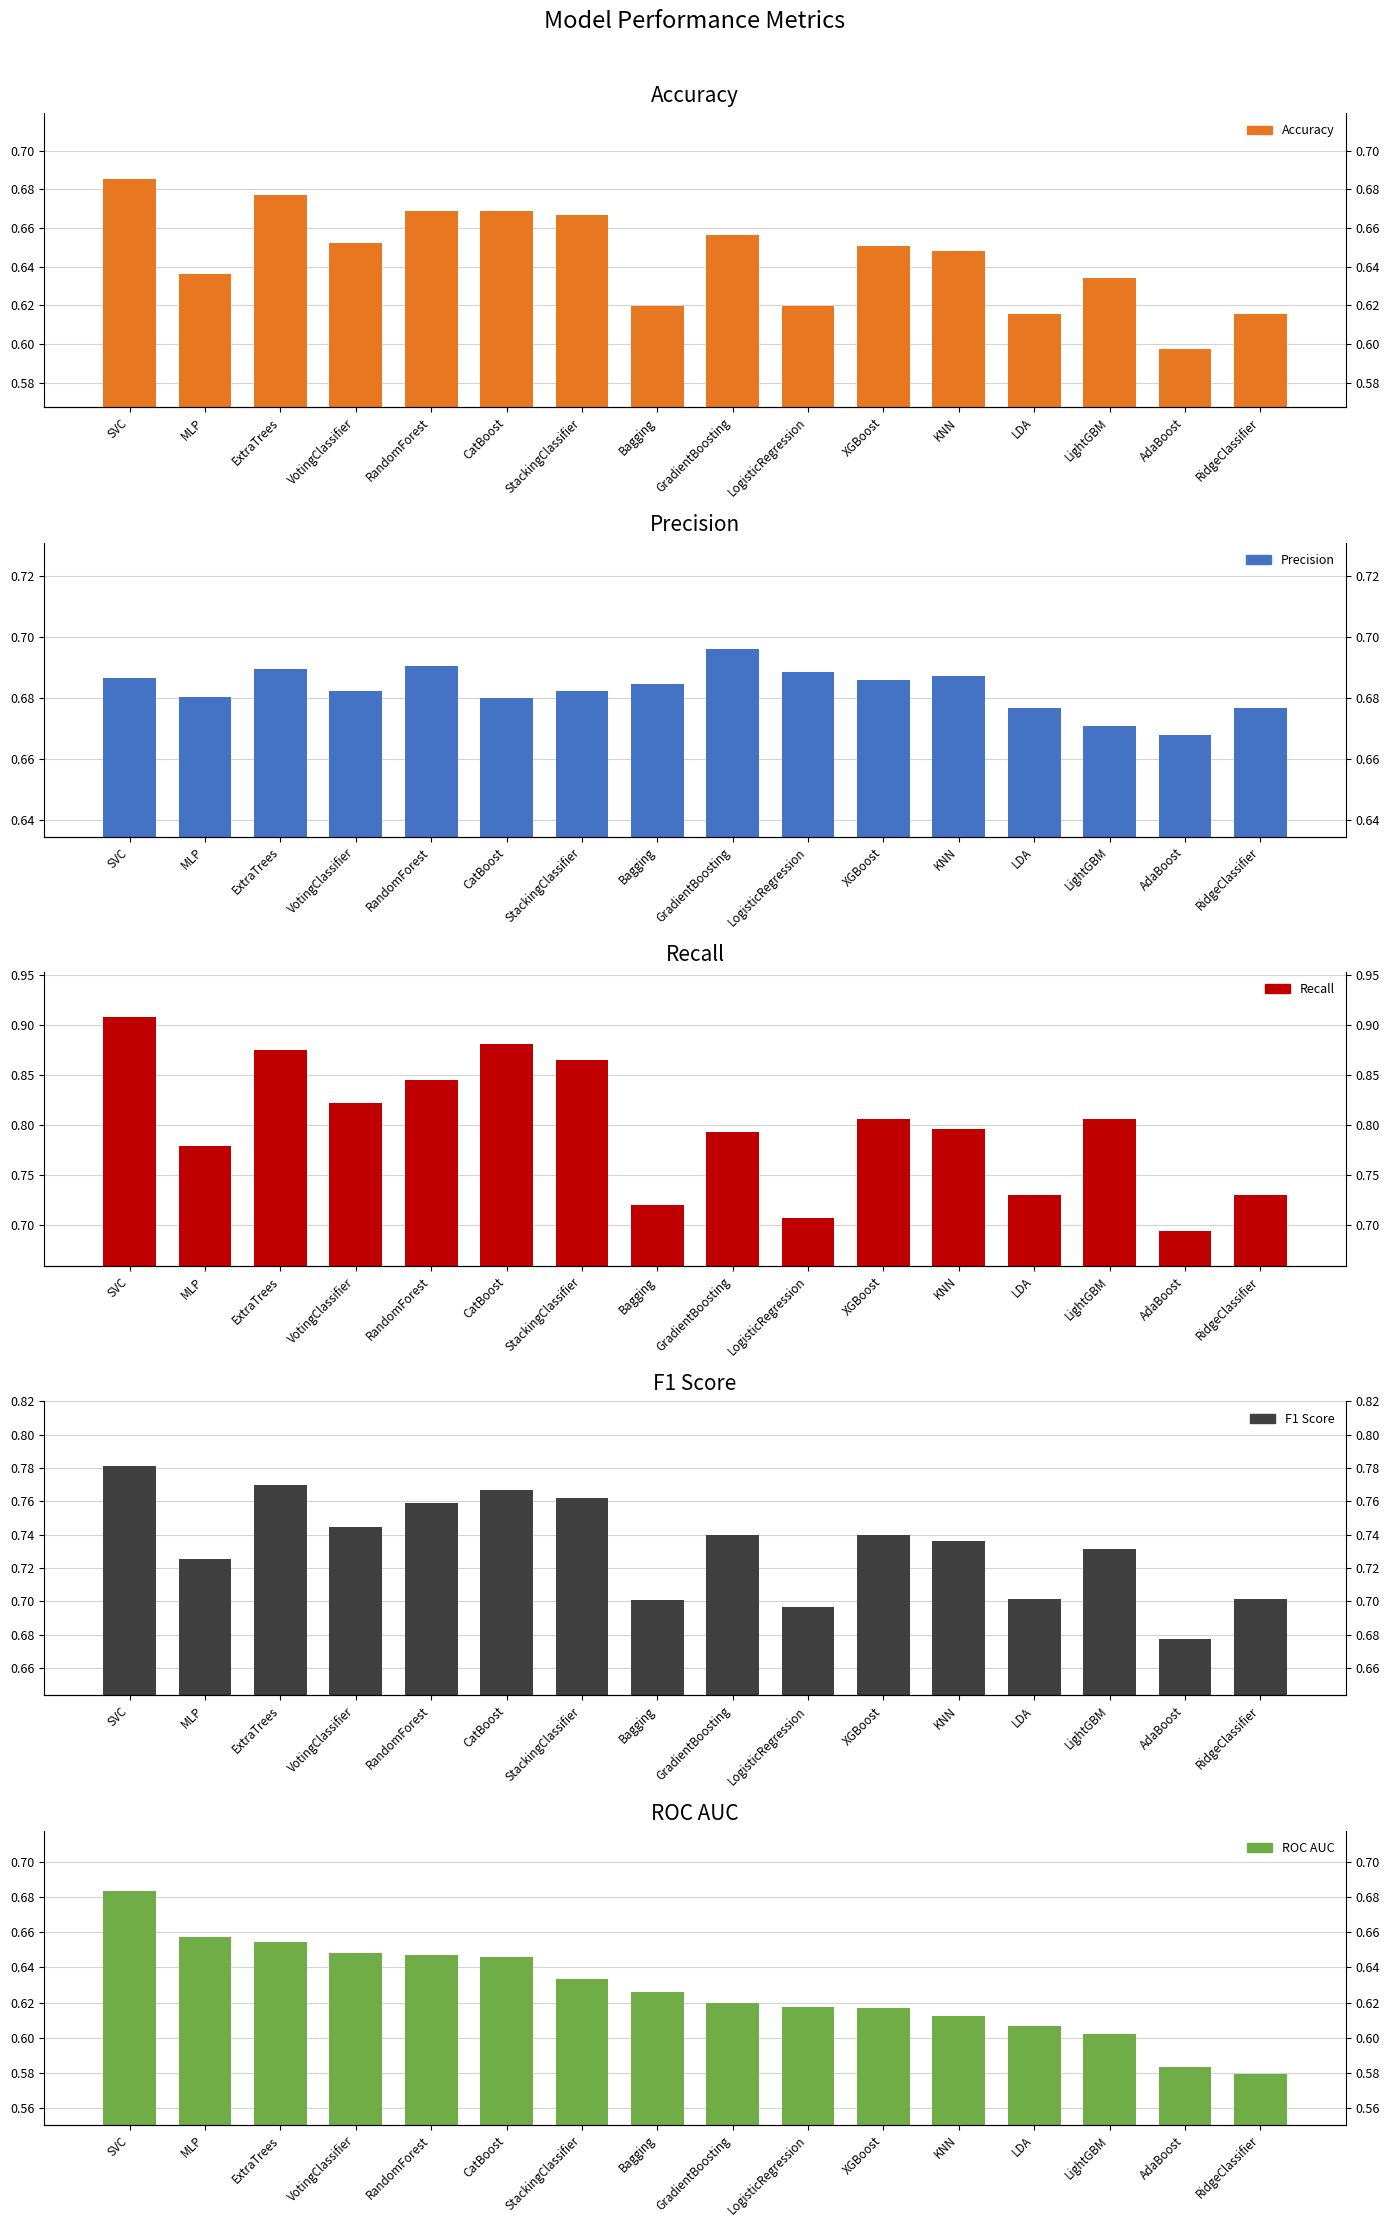

Rank the series at StackingClassifier from highest to lowest value.

Recall, F1 Score, Precision, Accuracy, ROC AUC